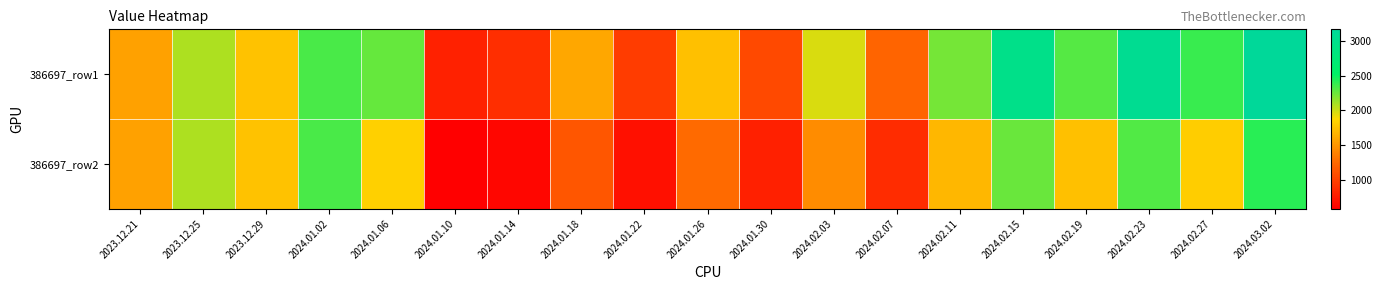

What is the minimum value shown in the chart?

581.7